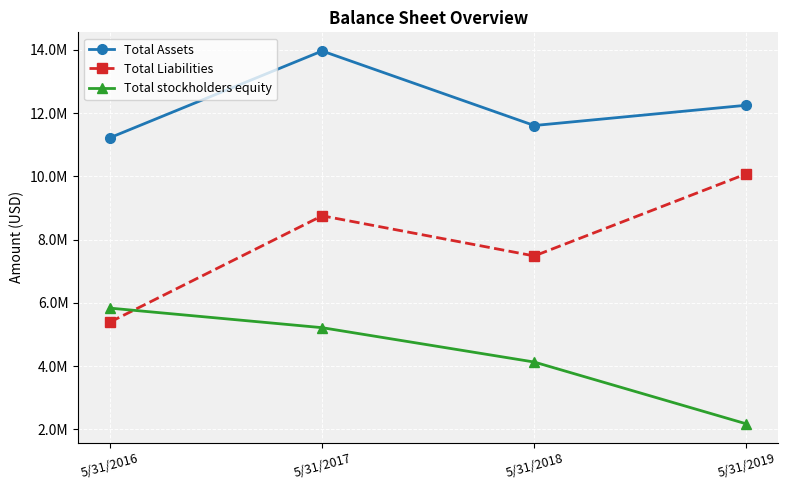

What are all the series names shown in the legend?

Total Assets, Total Liabilities, Total stockholders equity